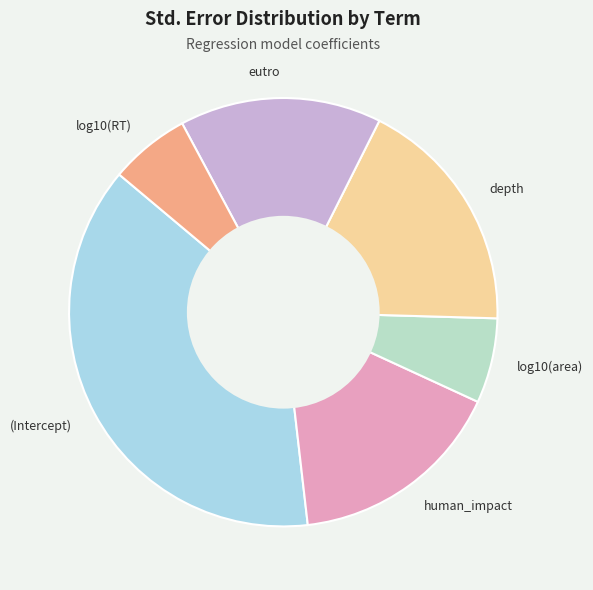

Does depth represent more than half of the total?

No